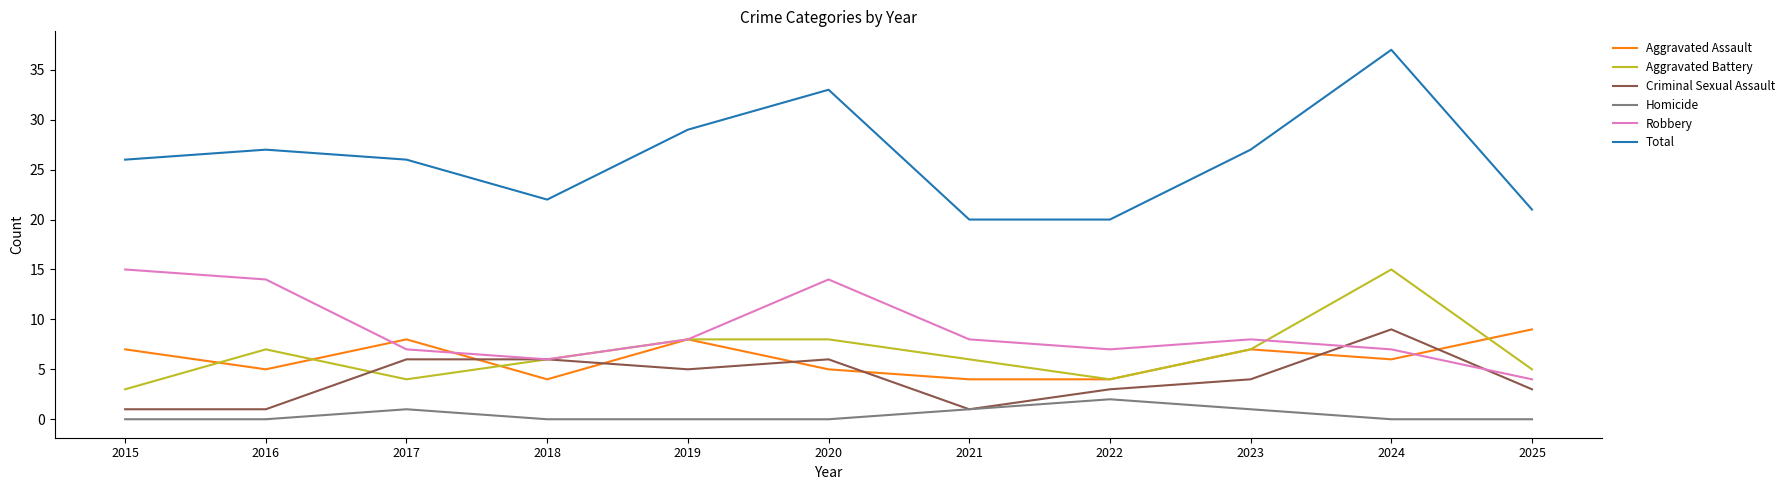

What value does the Criminal Sexual Assault series have at 2018?

6